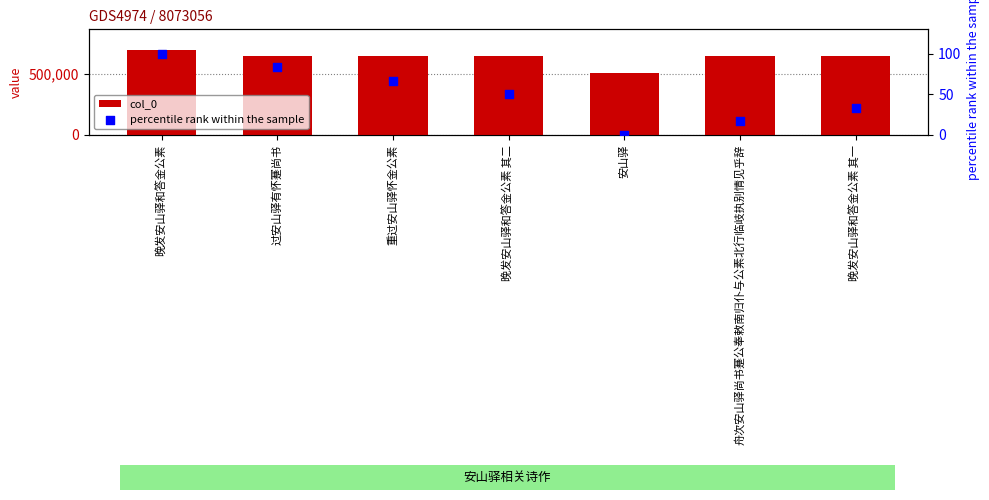

Is the value of col_0 at 舟次安山驿尚书蹇公奉敕南归仆与公素北行临岐执别情见乎辞 greater than the value of percentile rank within the sample at 晚发安山驿和答金公素 其一?

Yes